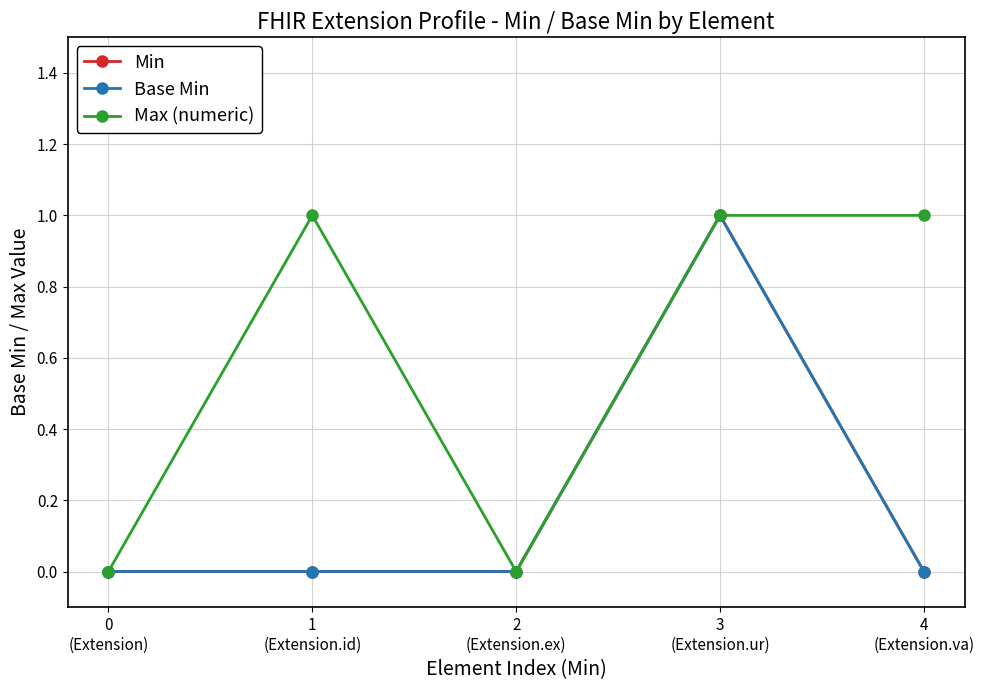

What is the sum of all Min values?

1